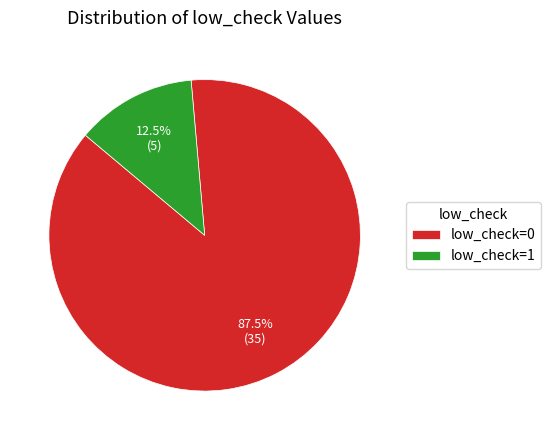

What percentage do low_check=1 and low_check=0 together represent?

100.0%